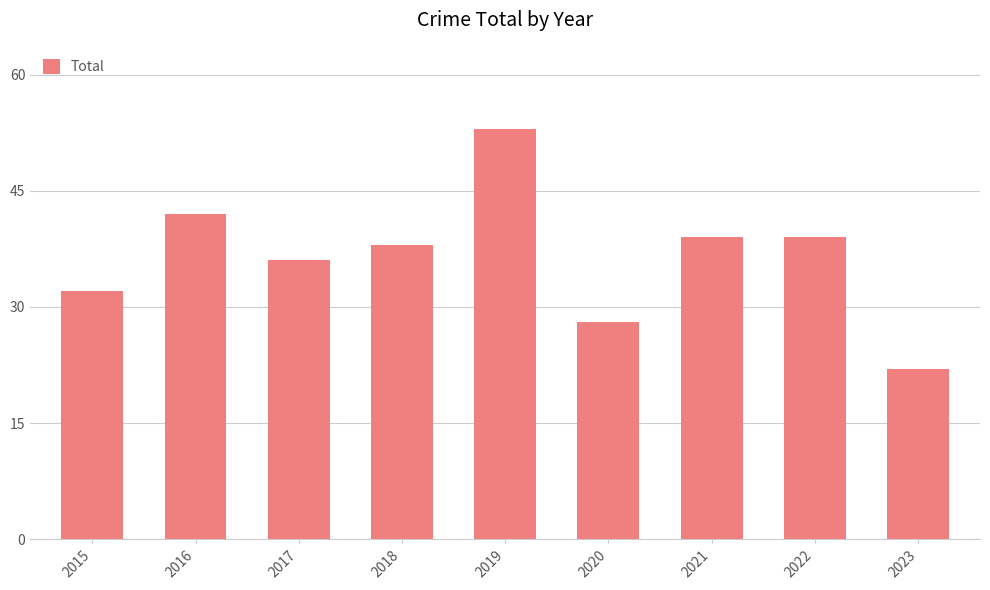

How many bars are there in total?

9